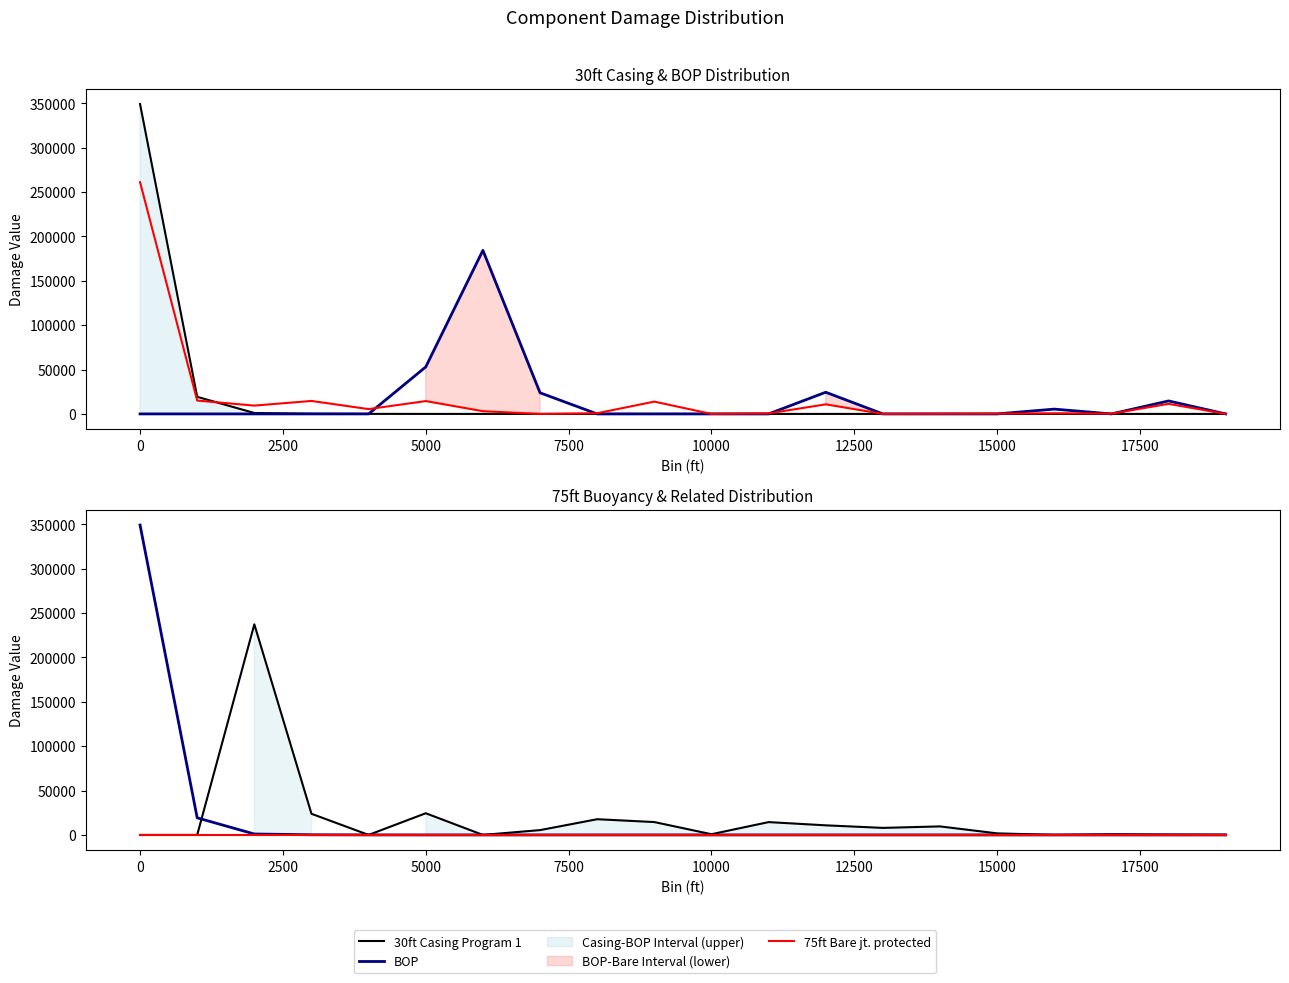

How many values in 30ft Casing Program 1 are above zero?

5